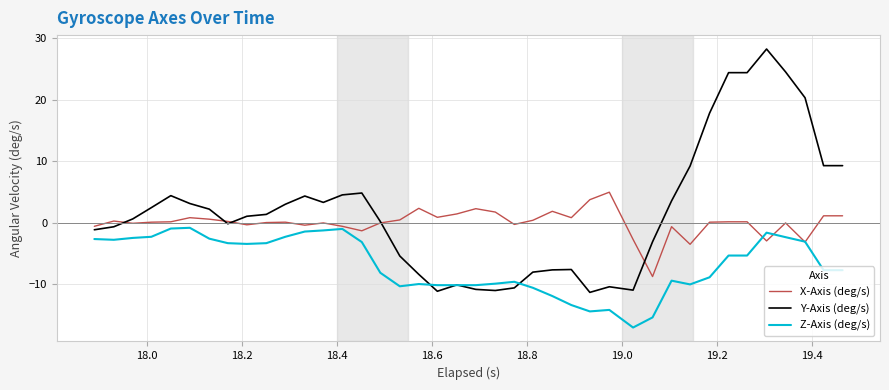

List the series in order of their peak value, highest first.

Y-Axis (deg/s), X-Axis (deg/s), Z-Axis (deg/s)